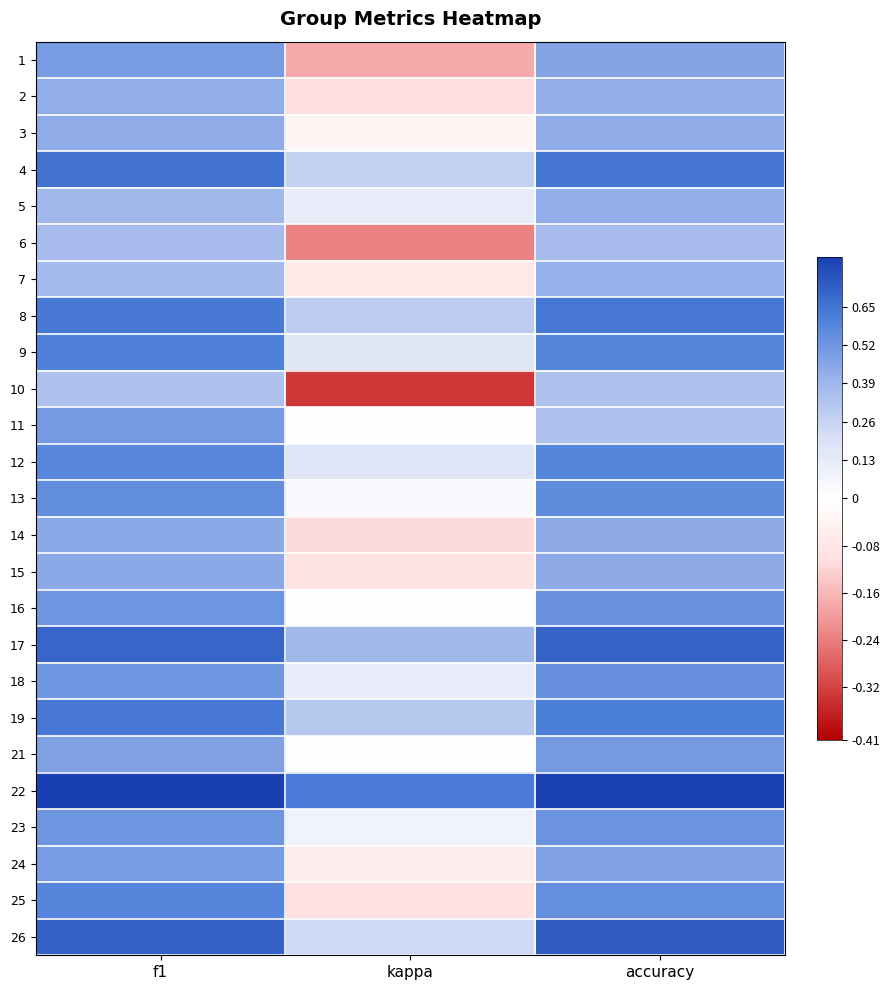

At which category is the sum across all series the highest?

f1